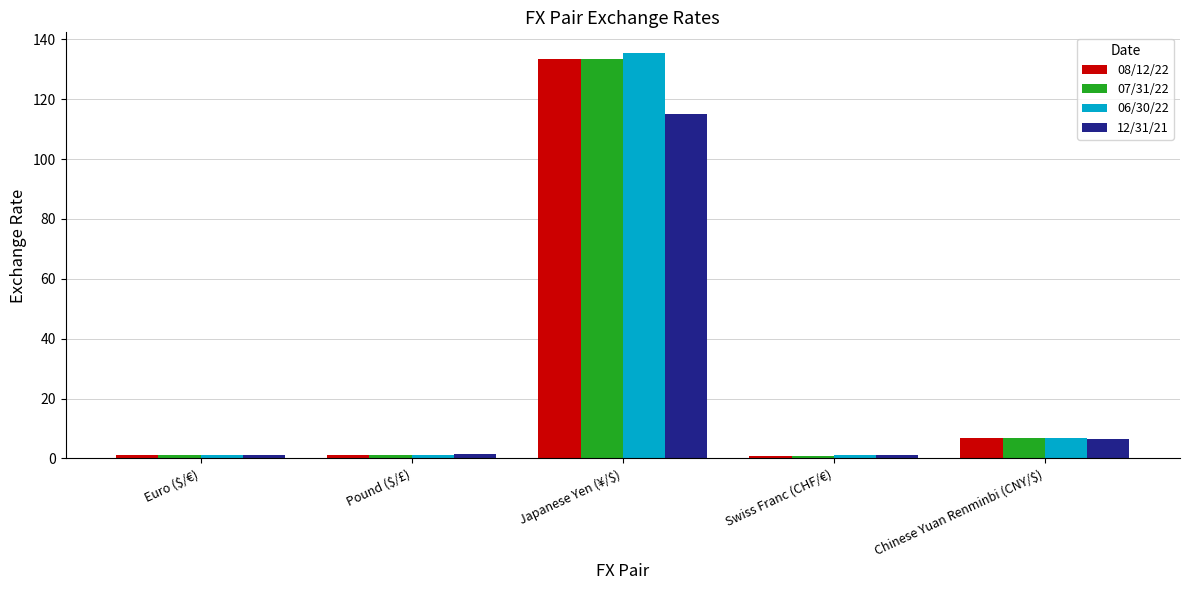

How many bars are there in total?

20